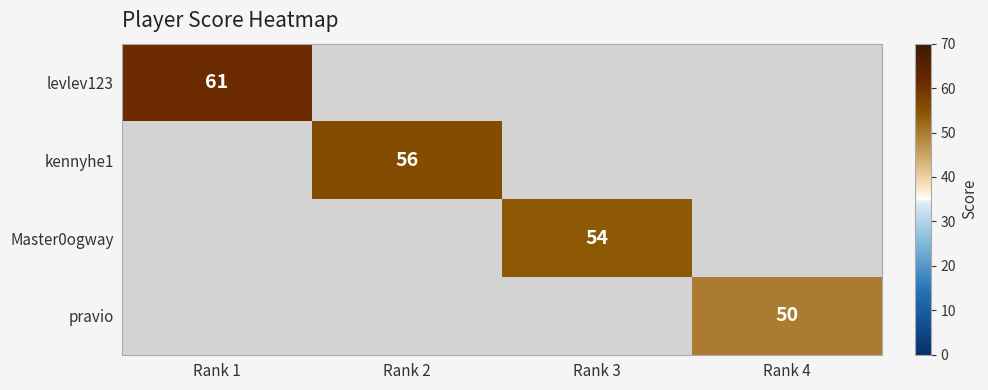

True or false: Master0ogway has a value of 26 at Rank 3.

False